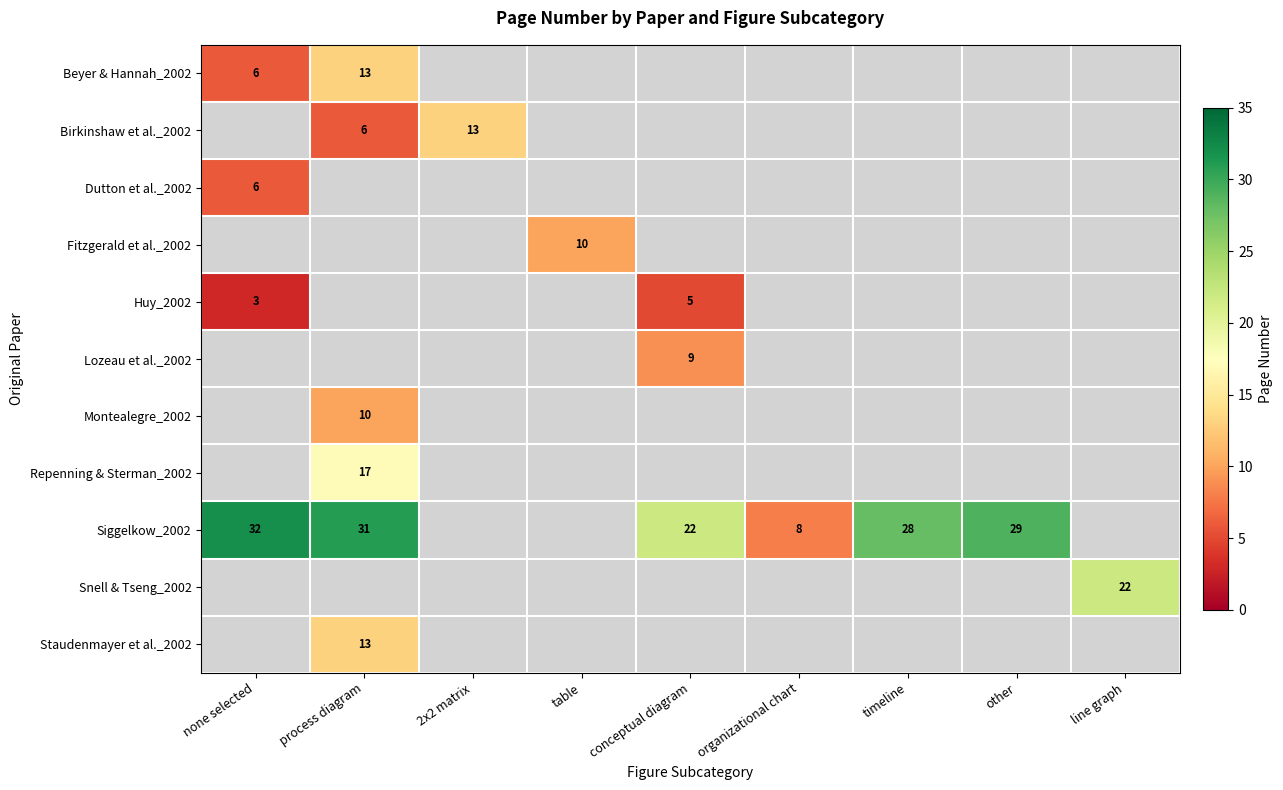

Count the number of categories in the chart.

9